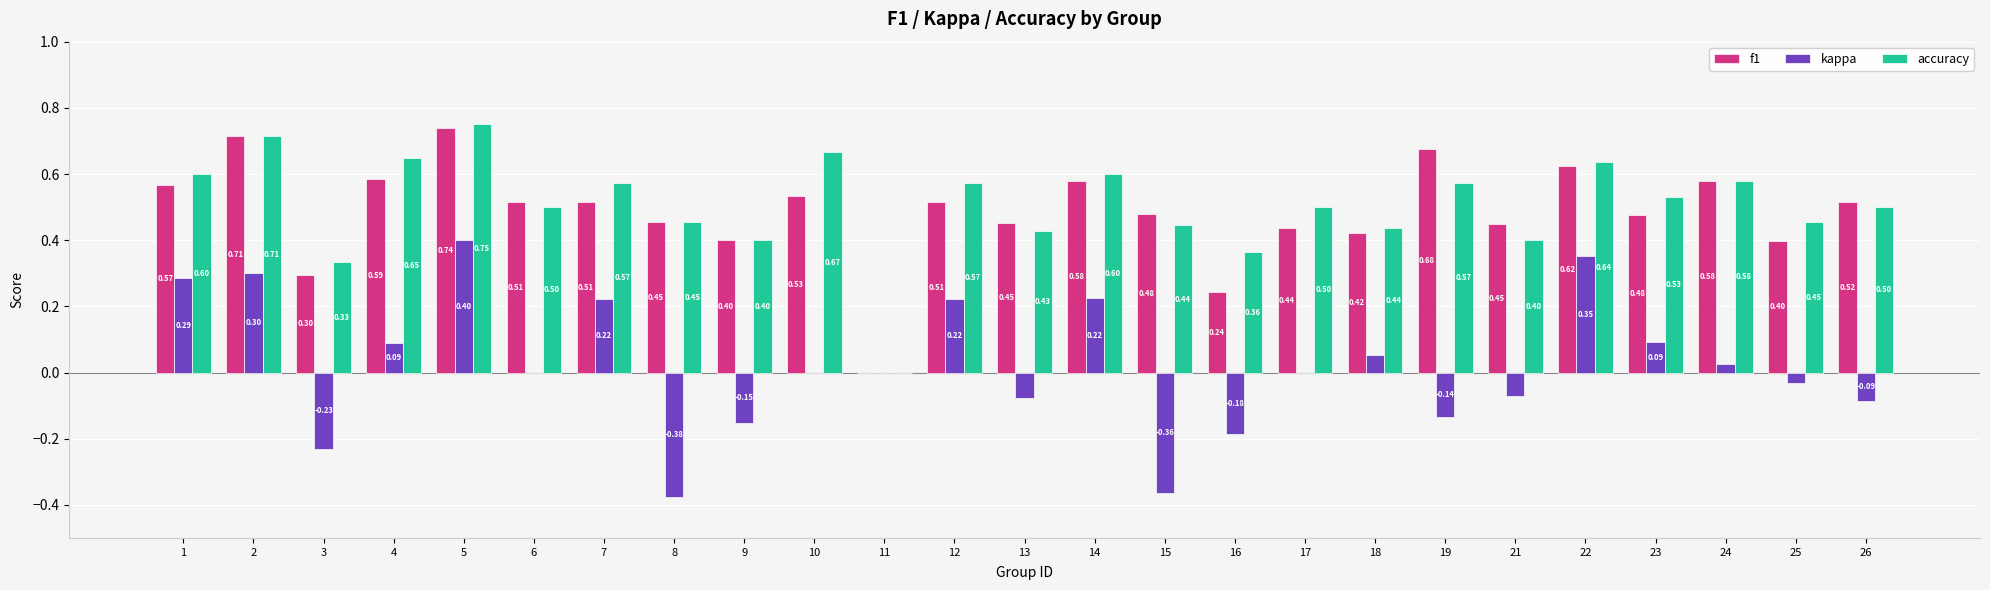

At which label does kappa reach its peak?

5